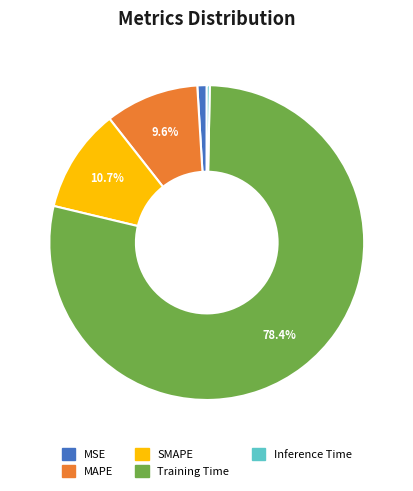

How many segments does this pie chart have?

5